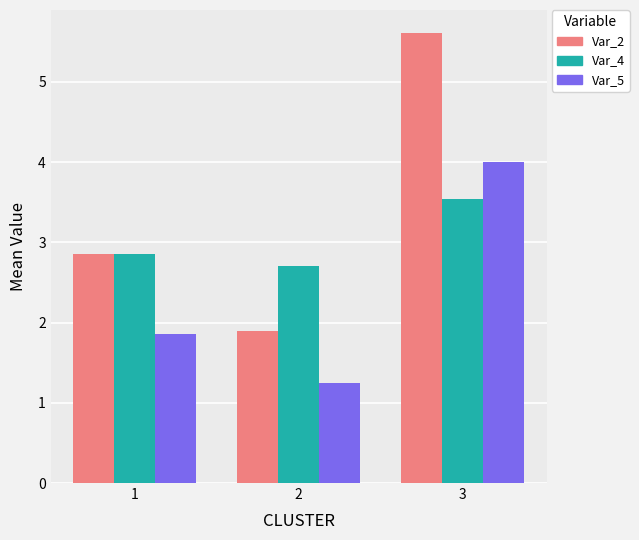

What is the greatest value displayed?

5.6